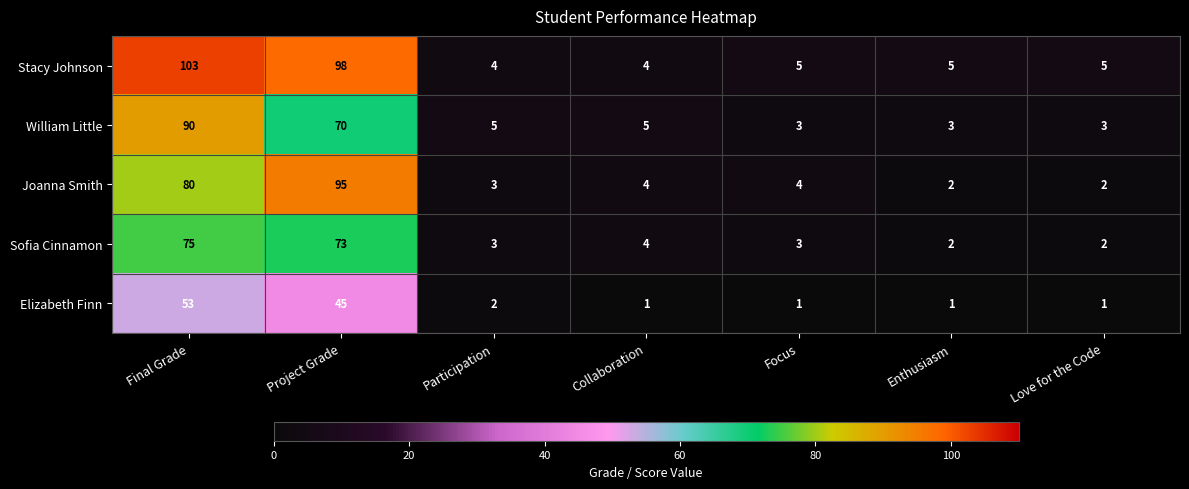

At which category is the sum across all series the highest?

Final Grade